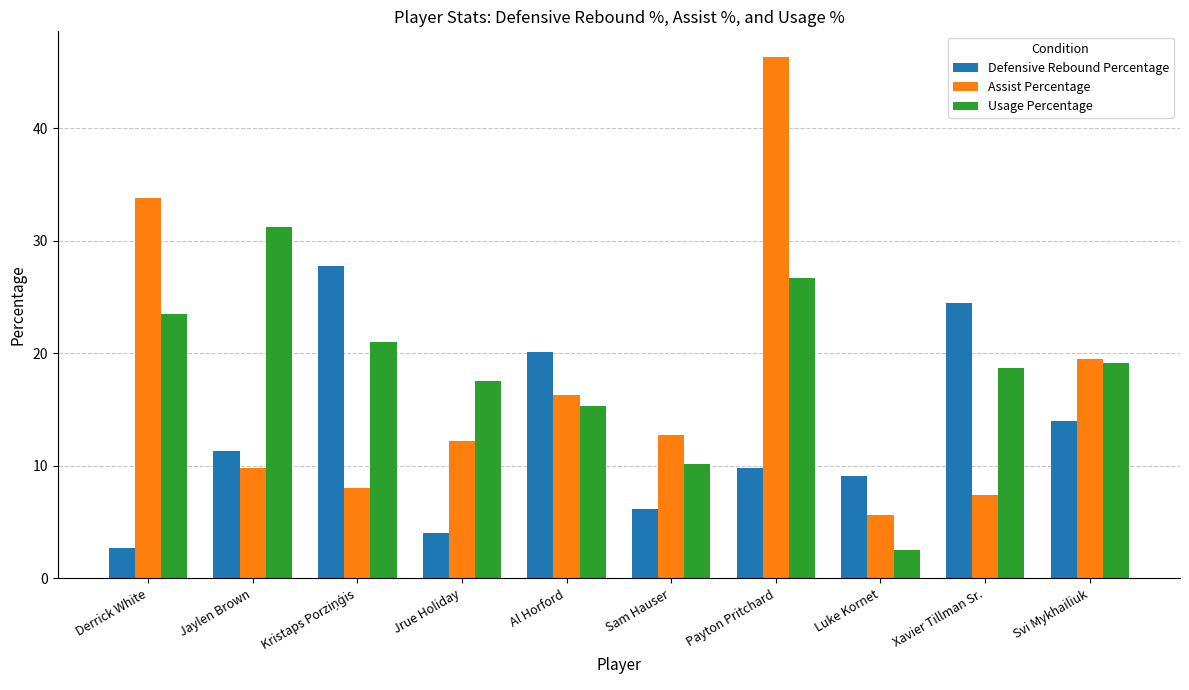

Reading left to right, list all the values displayed in this chart.

Defensive Rebound Percentage: 2.7	11.3	27.8	4.0	20.1	6.2	9.8	9.1	24.5	14.0
Assist Percentage: 33.8	9.8	8.0	12.2	16.3	12.7	46.3	5.6	7.4	19.5
Usage Percentage: 23.5	31.2	21.0	17.5	15.3	10.2	26.7	2.5	18.7	19.1